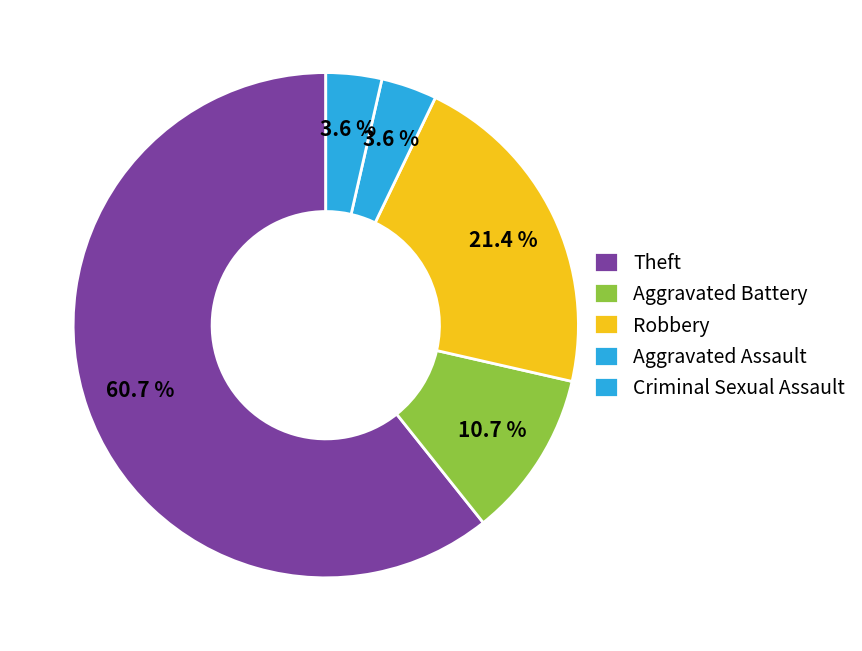

Which category has the smallest portion of the pie?

Aggravated Assault